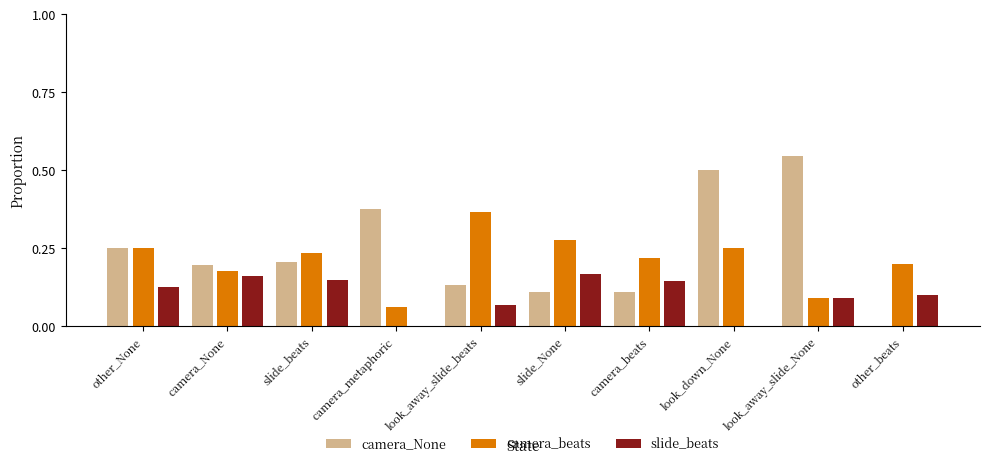

What is the sum of all camera_beats values?

2.1